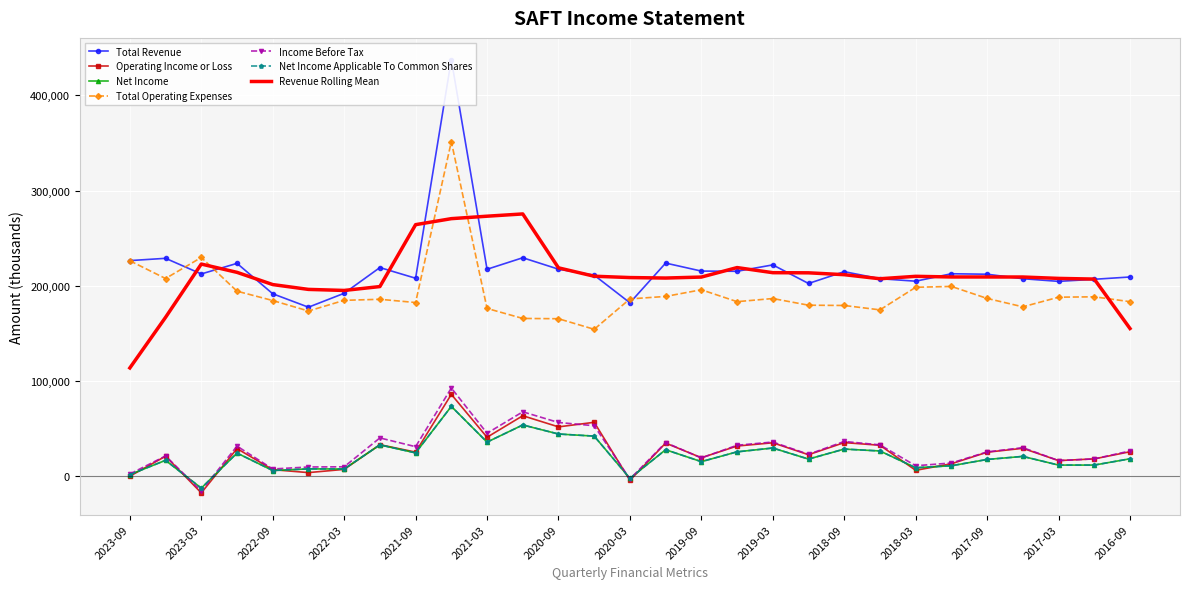

How many values in Operating Income or Loss are below zero?

2